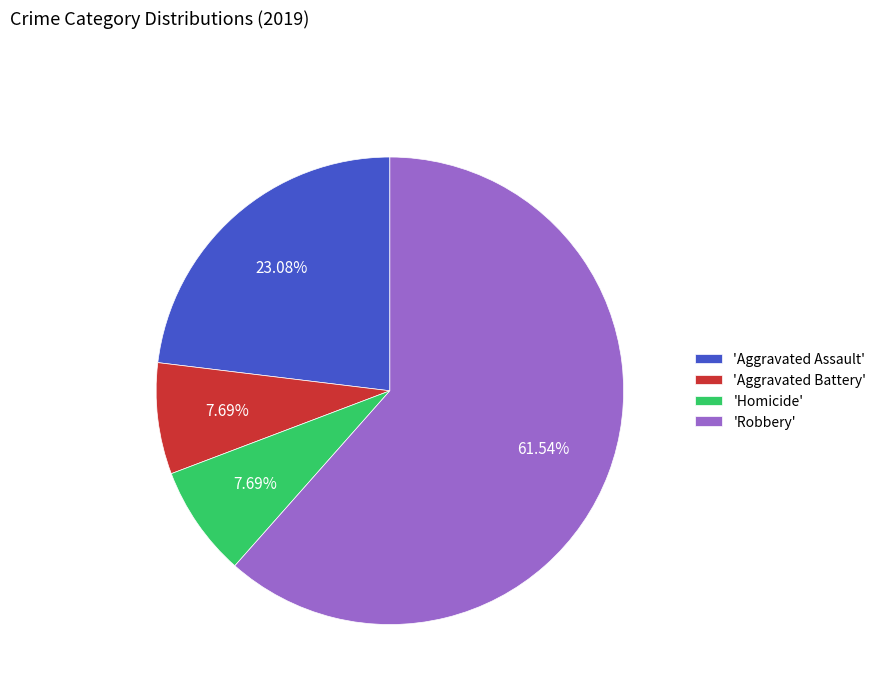

Do 'Homicide' and 'Robbery' together represent more than half of the pie?

Yes